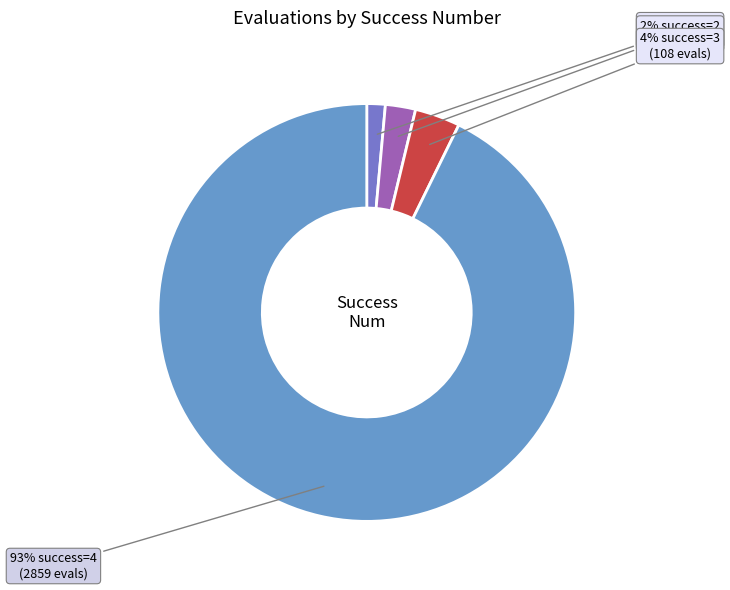

How many slices are in this pie chart?

4